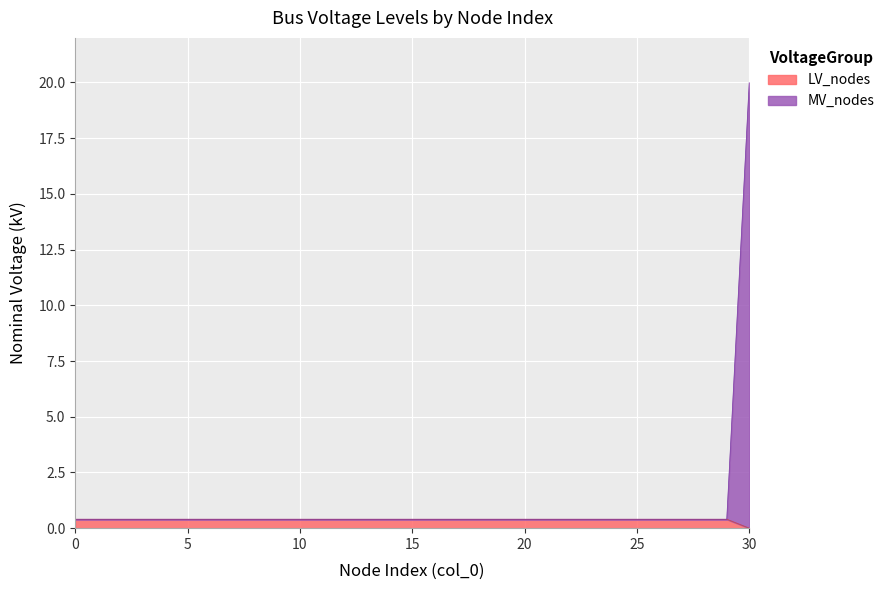

True or false: MV_nodes and LV_nodes cross at least once.

False